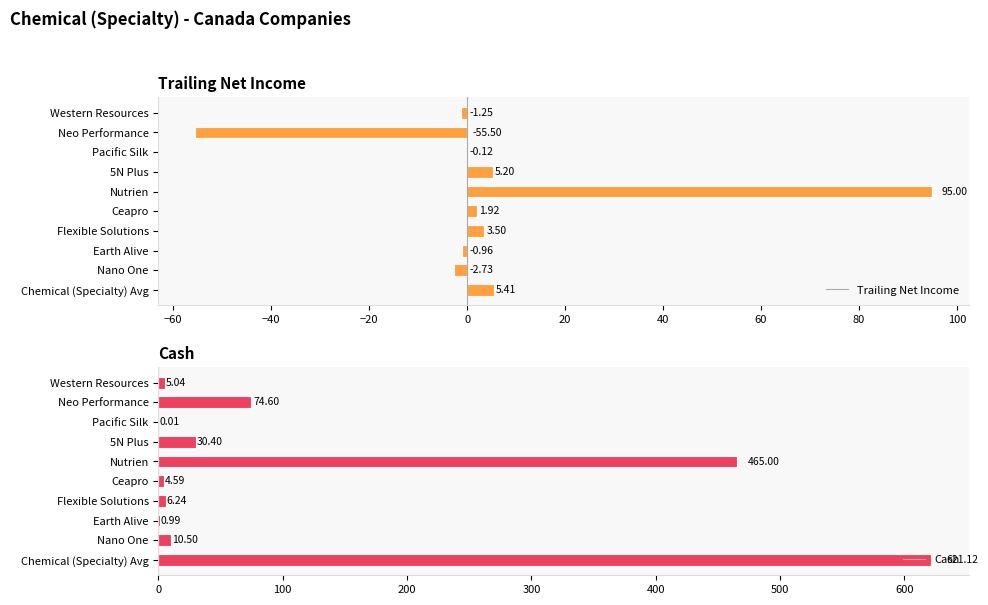

Is the value of cash at 5N Plus greater than the value of trailing_net_income at Neo Performance?

Yes